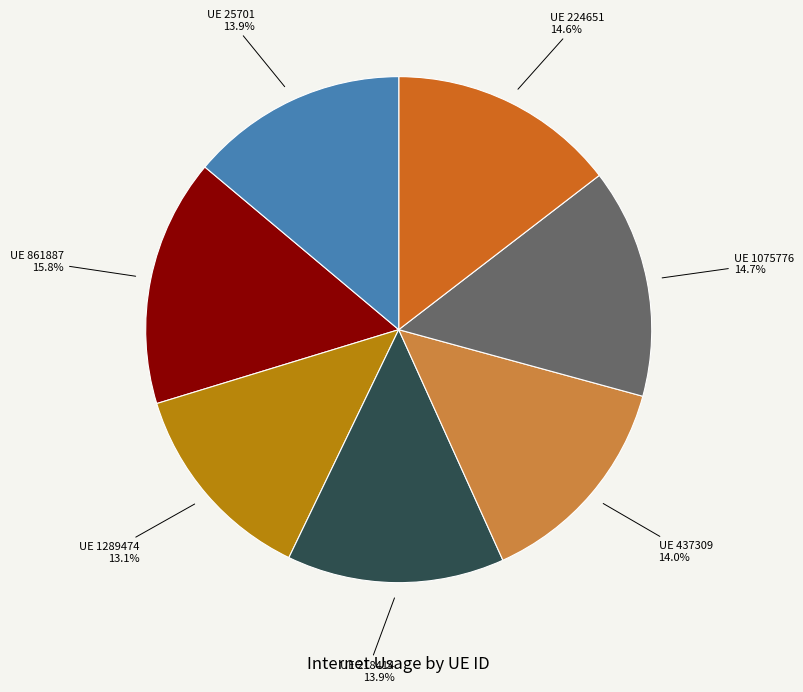

Does any single category account for the majority?

No